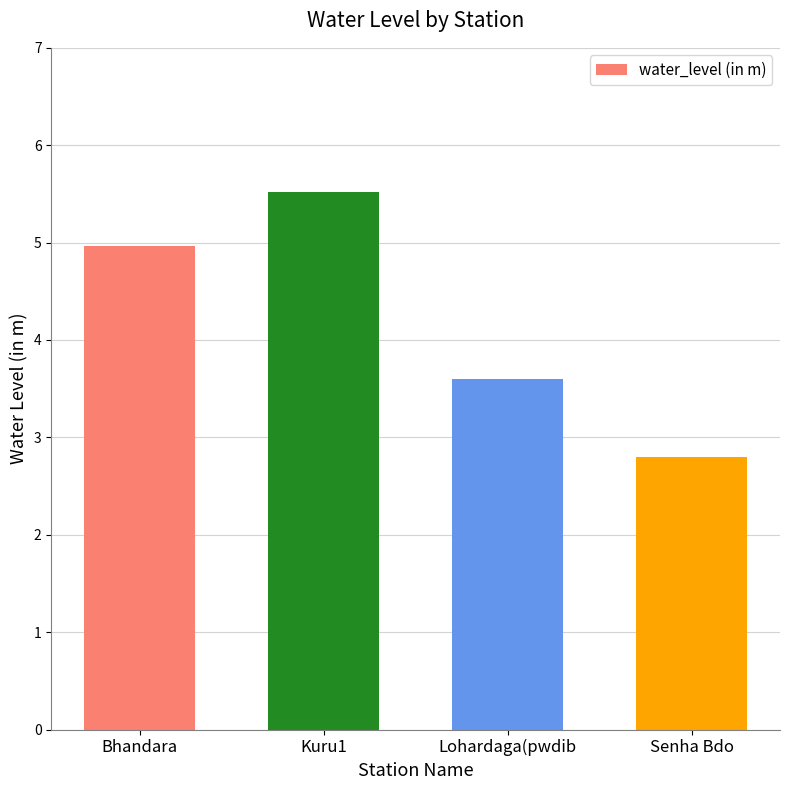

Read the value at Kuru1.

5.5